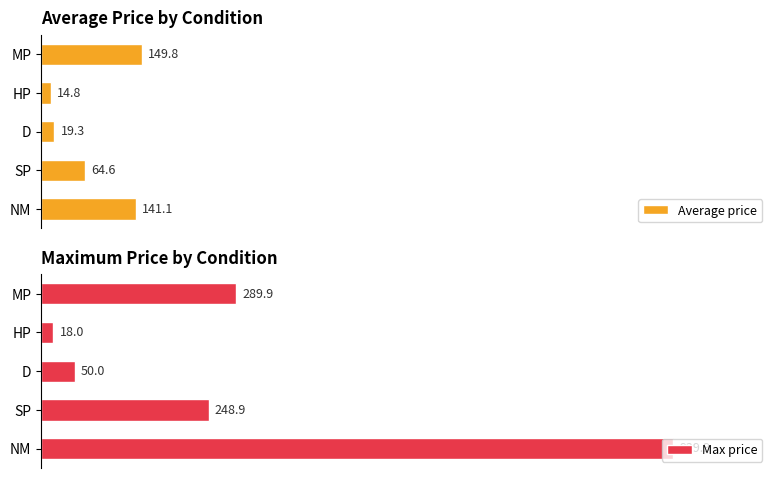

Where is Max price nearest to the value 478?

MP